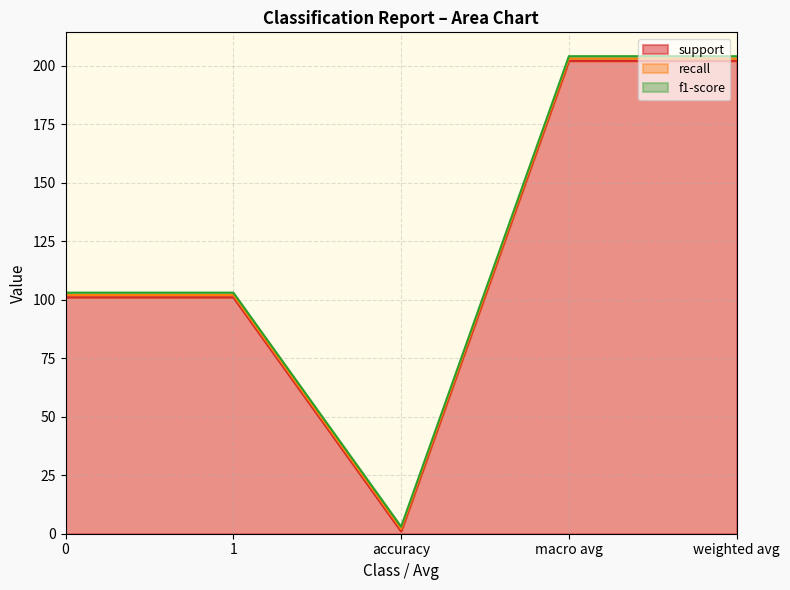

True or false: f1-score and support intersect in this chart.

False